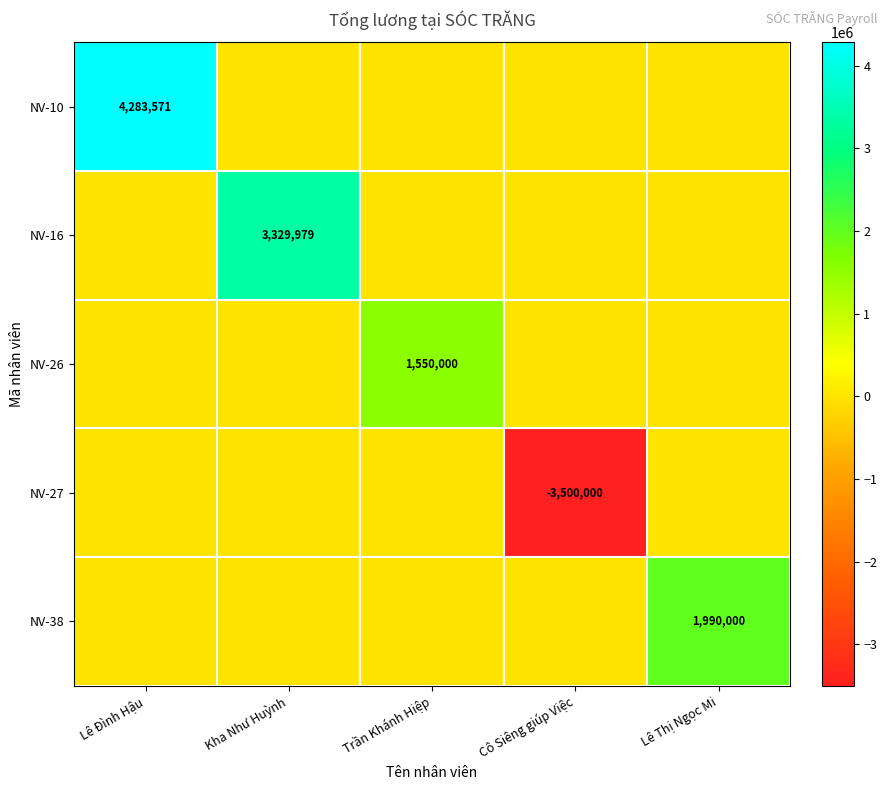

Is the value of NV-27 at Cô Siêng giúp Việc greater than the value of NV-16 at Kha Như Huỳnh?

No